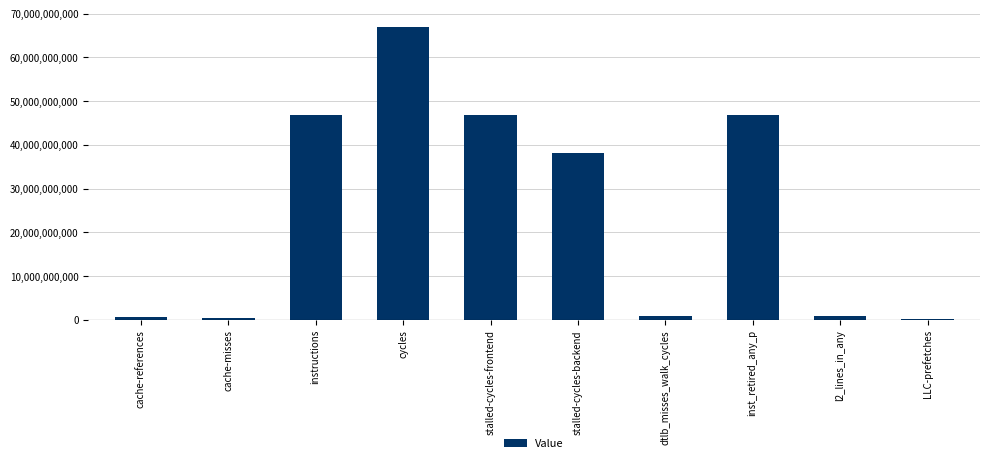

Read the value at inst_retired_any_p.

46814651281